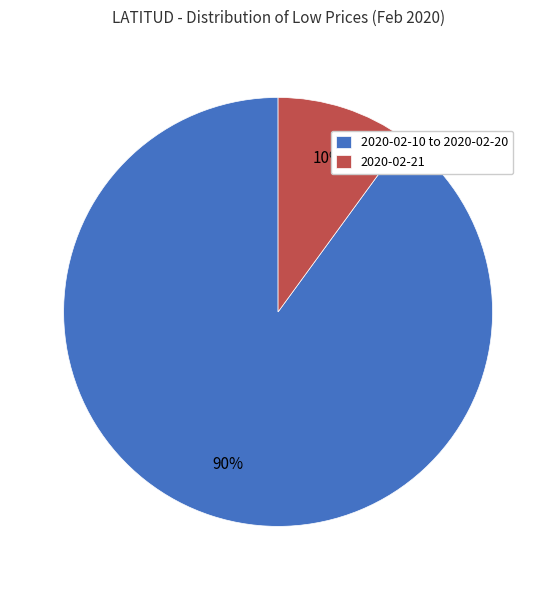

To the nearest percent, what portion does 2020-02-21 represent?

10%